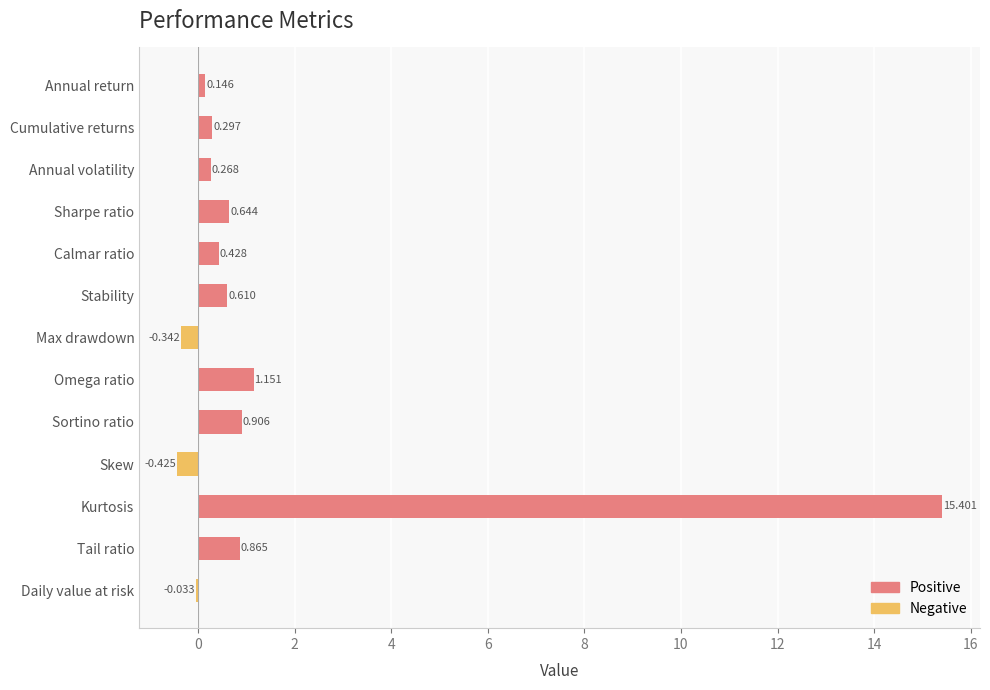

How many distinct data groups are displayed?

2